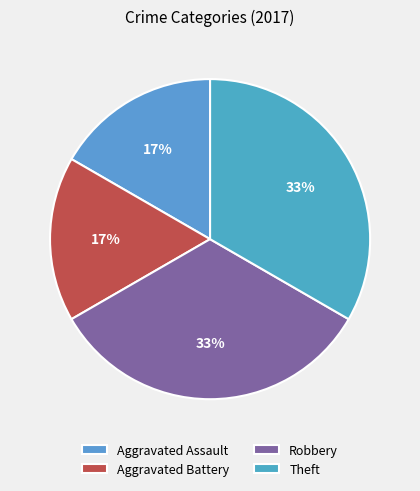

Count the number of slices in the pie.

4